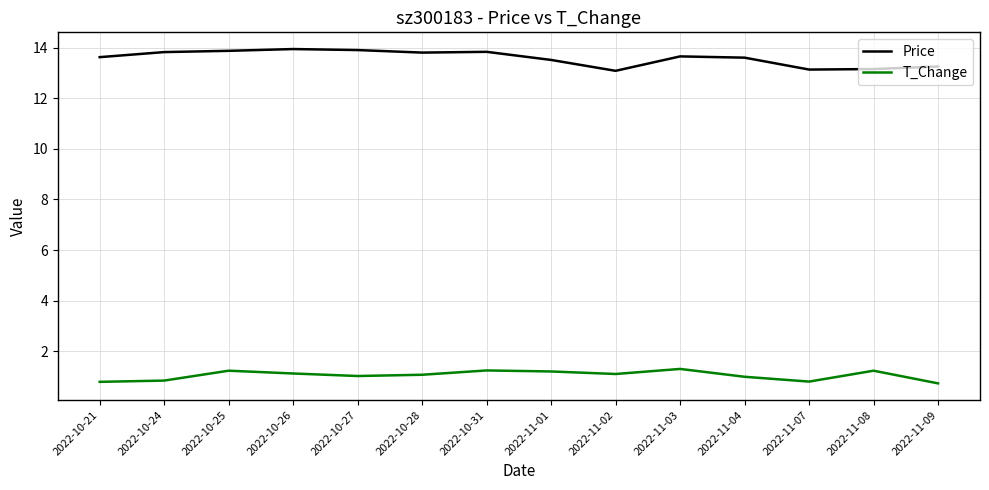

Is it true that Price equals 8.5 at 2022-11-09?

False